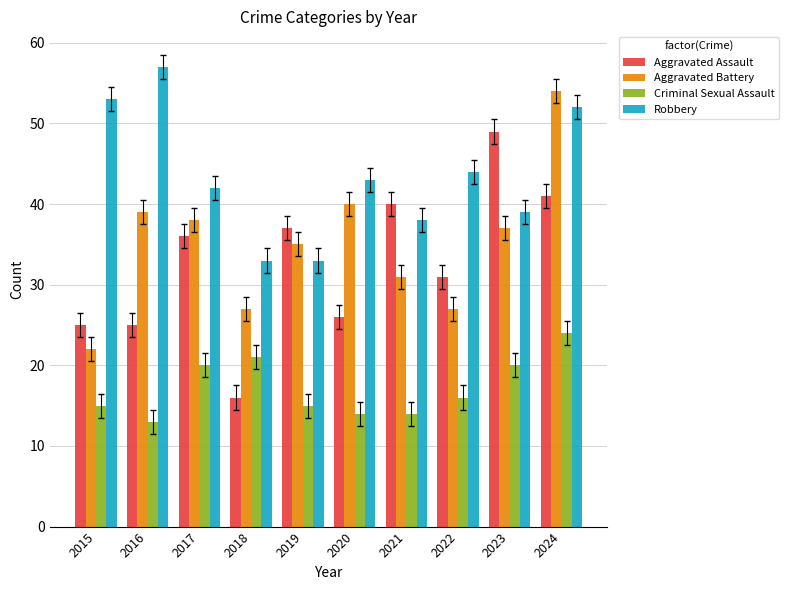

What is the difference between the second highest and minimum values in the Aggravated Assault series?

25